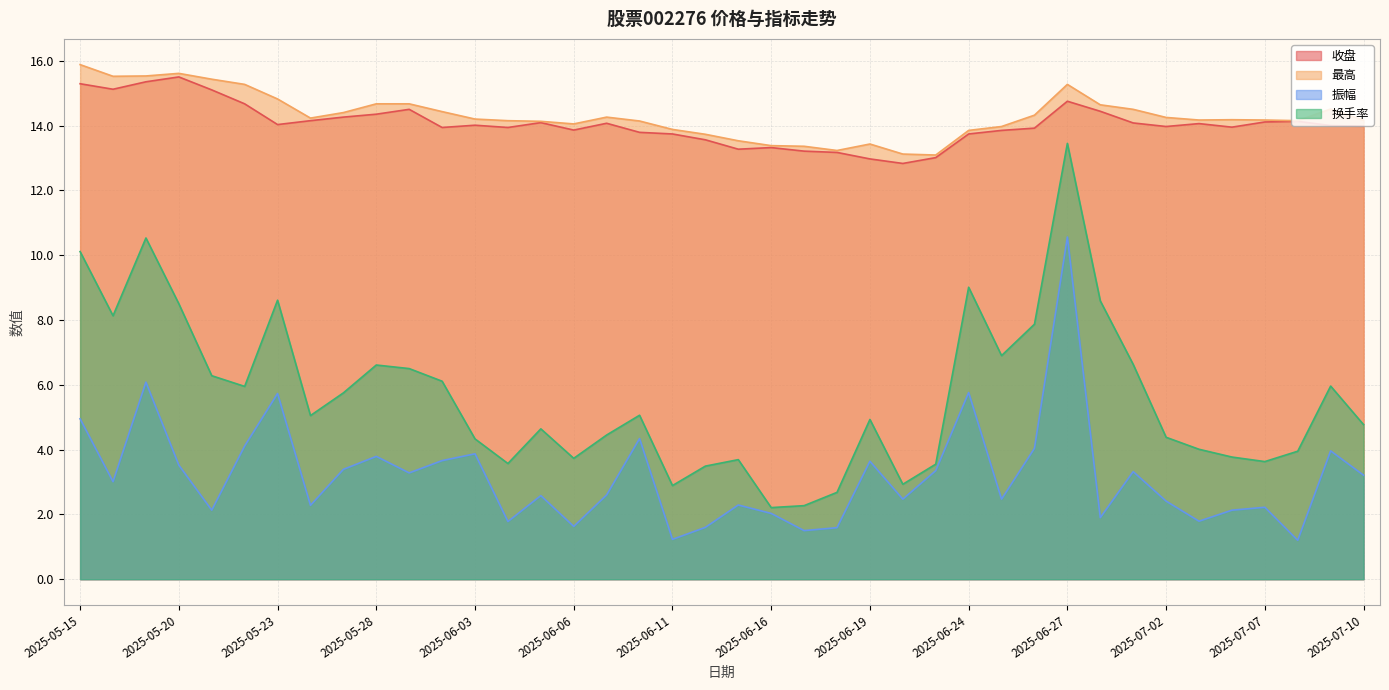

What is the sum of all 振幅 values?

127.4